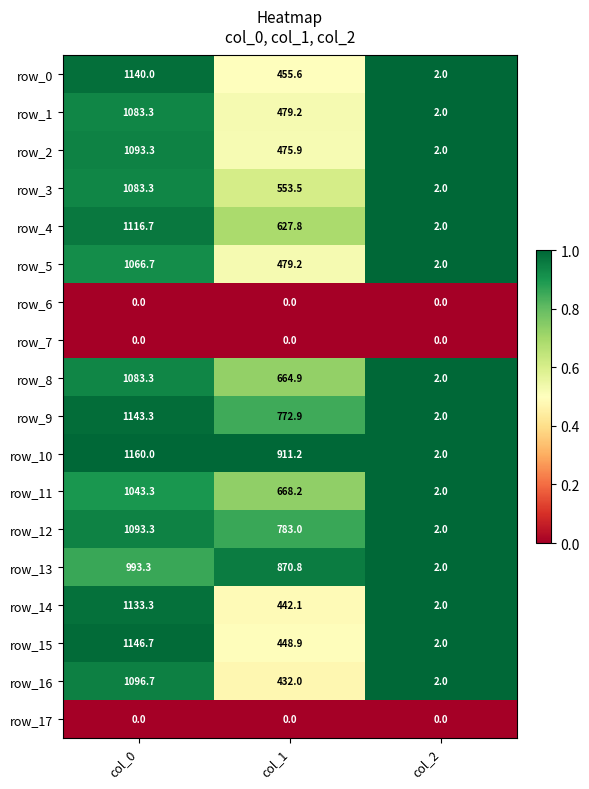

True or false: row_11 has a value of 668.2 at col_1.

True